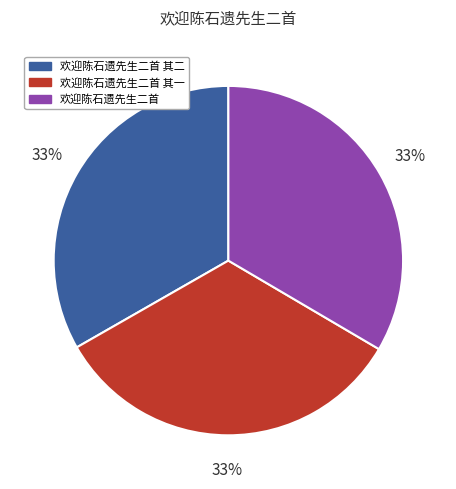

To the nearest percent, what percentage of the pie is 欢迎陈石遗先生二首 其一?

33%